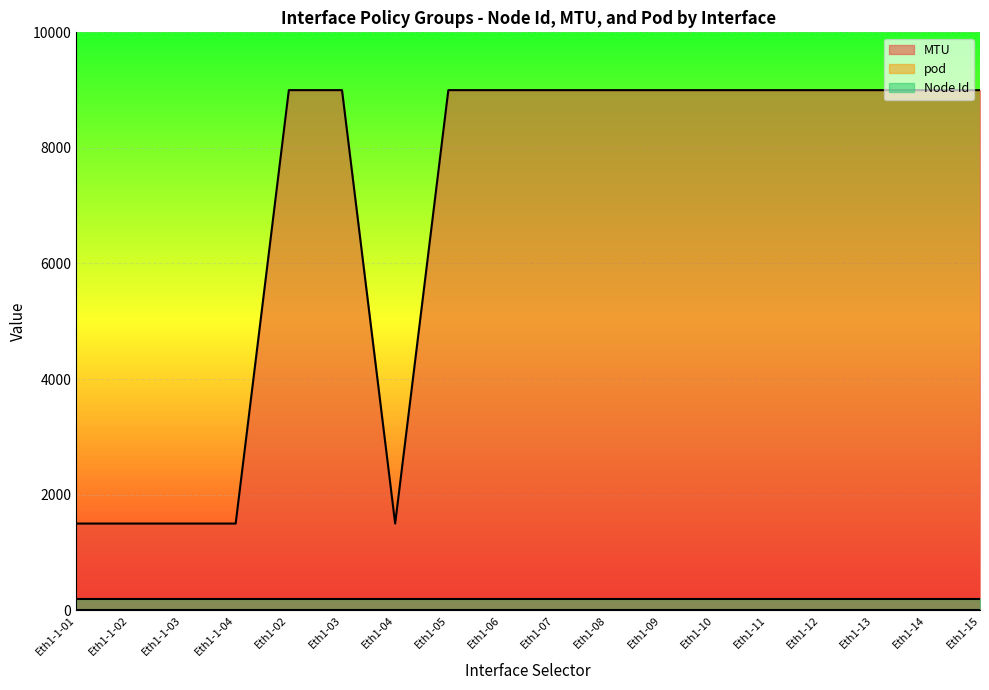

How many values in the MTU series are below 9000?

5